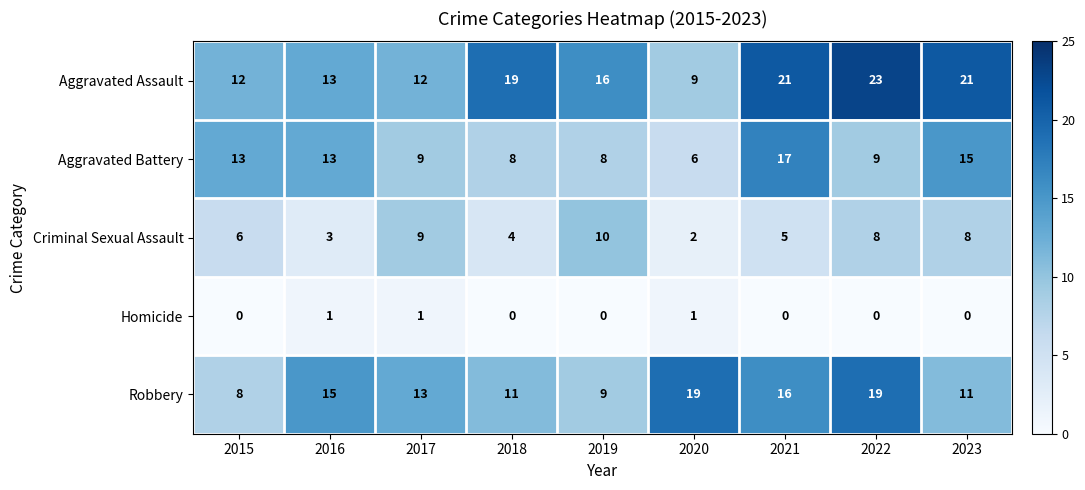

What is the total value across all series at 2020?

37